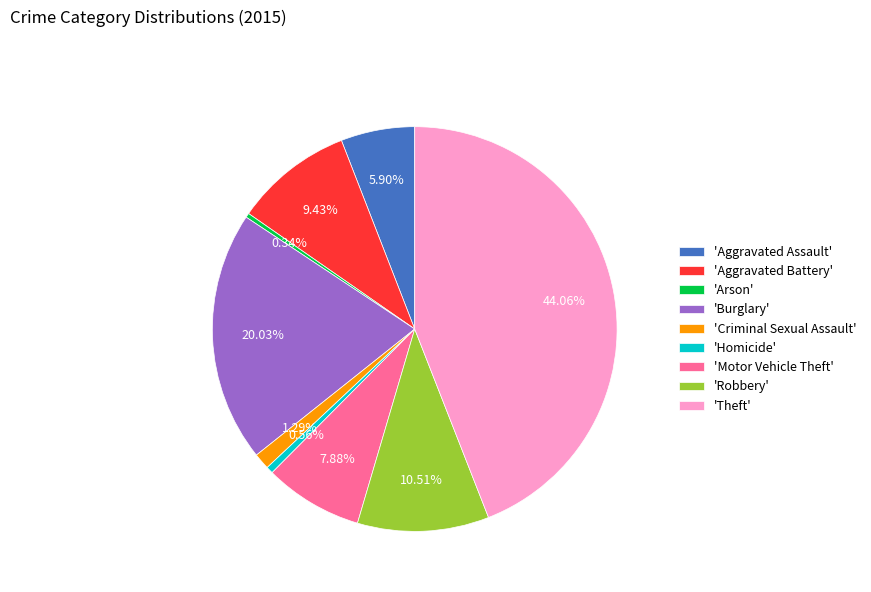

Which category has the biggest portion of the pie?

'Theft'